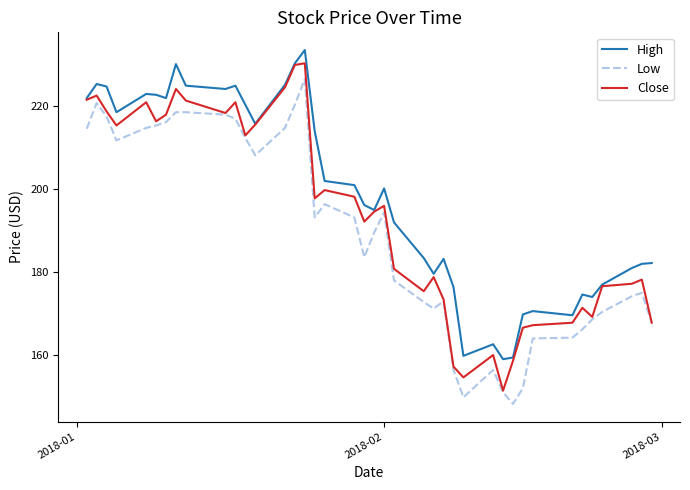

What is the minimum value shown in the chart?

148.2